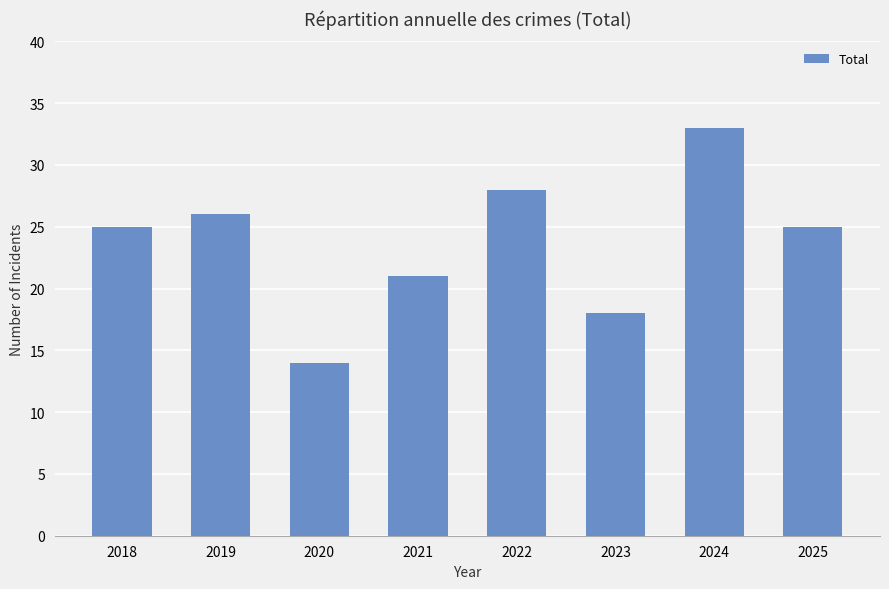

What is the average value?

24